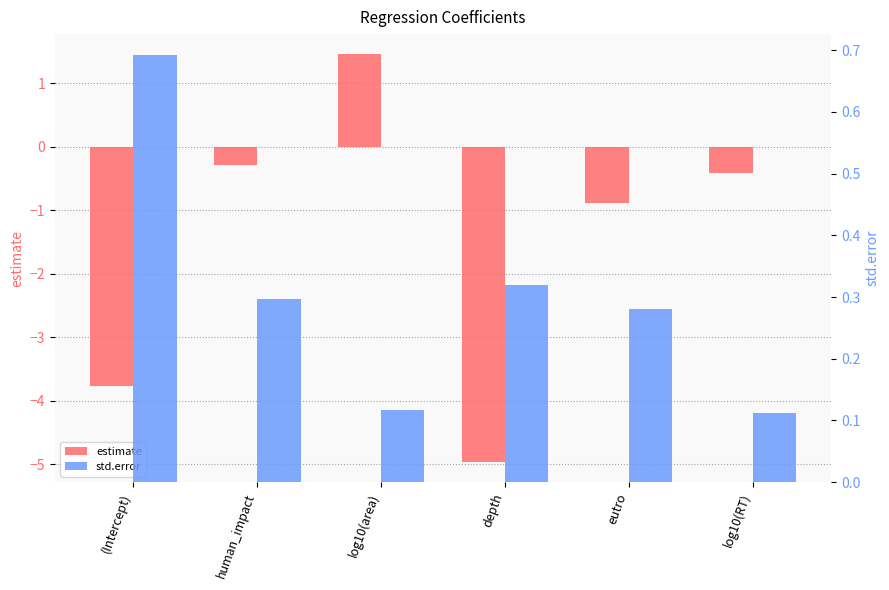

Rank the series at log10(area) from lowest to highest value.

std.error, estimate